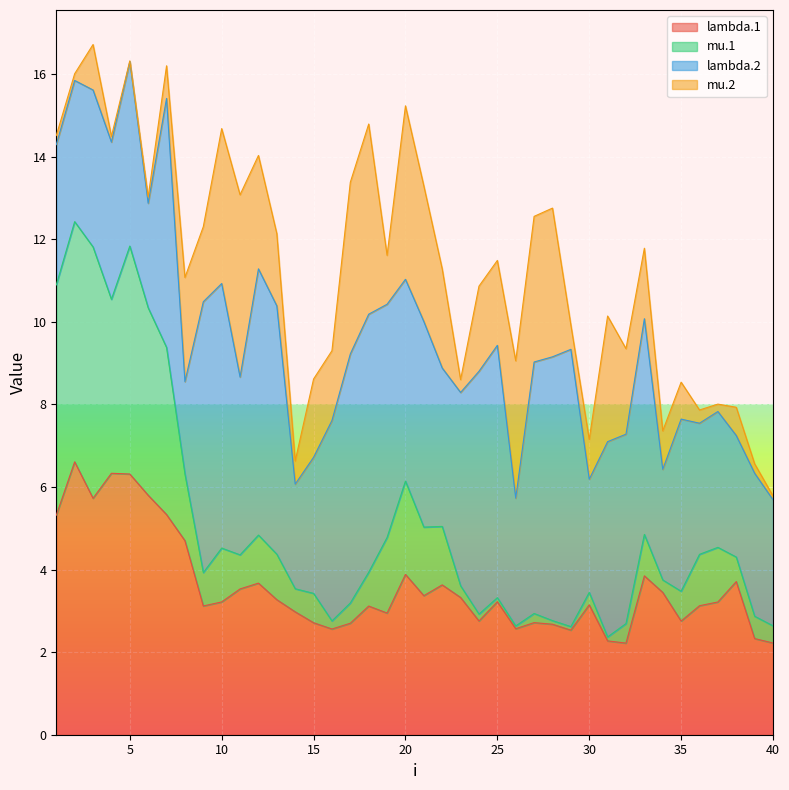

True or false: lambda.1 and mu.1 cross at least once.

False